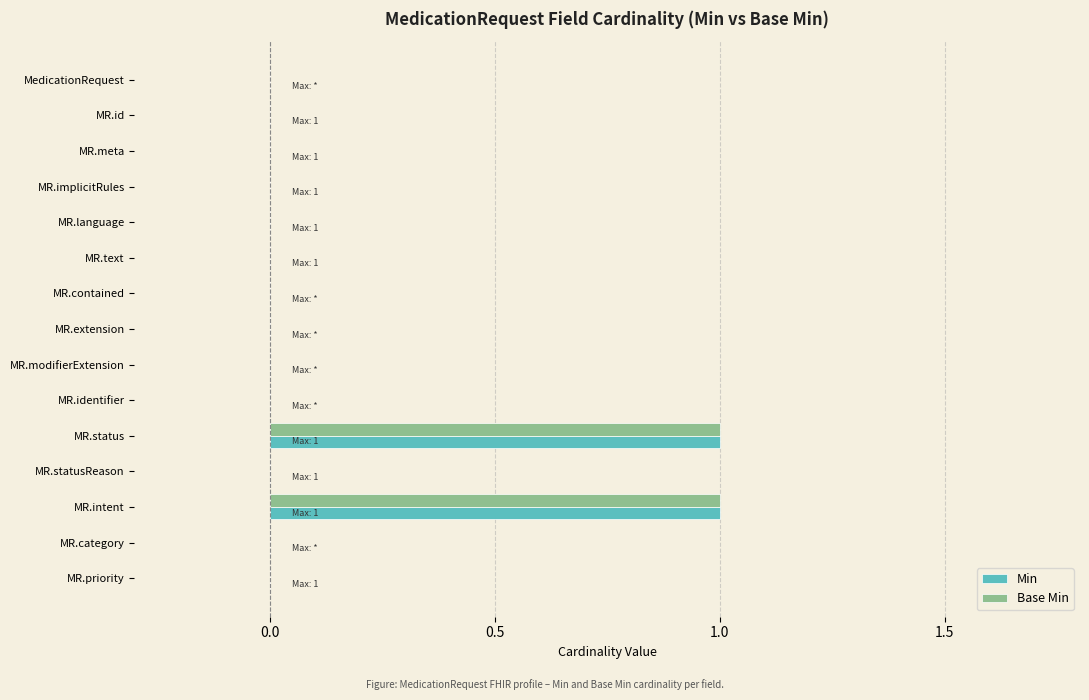

The Base Min series shows 0 at MR.language. True or false?

True